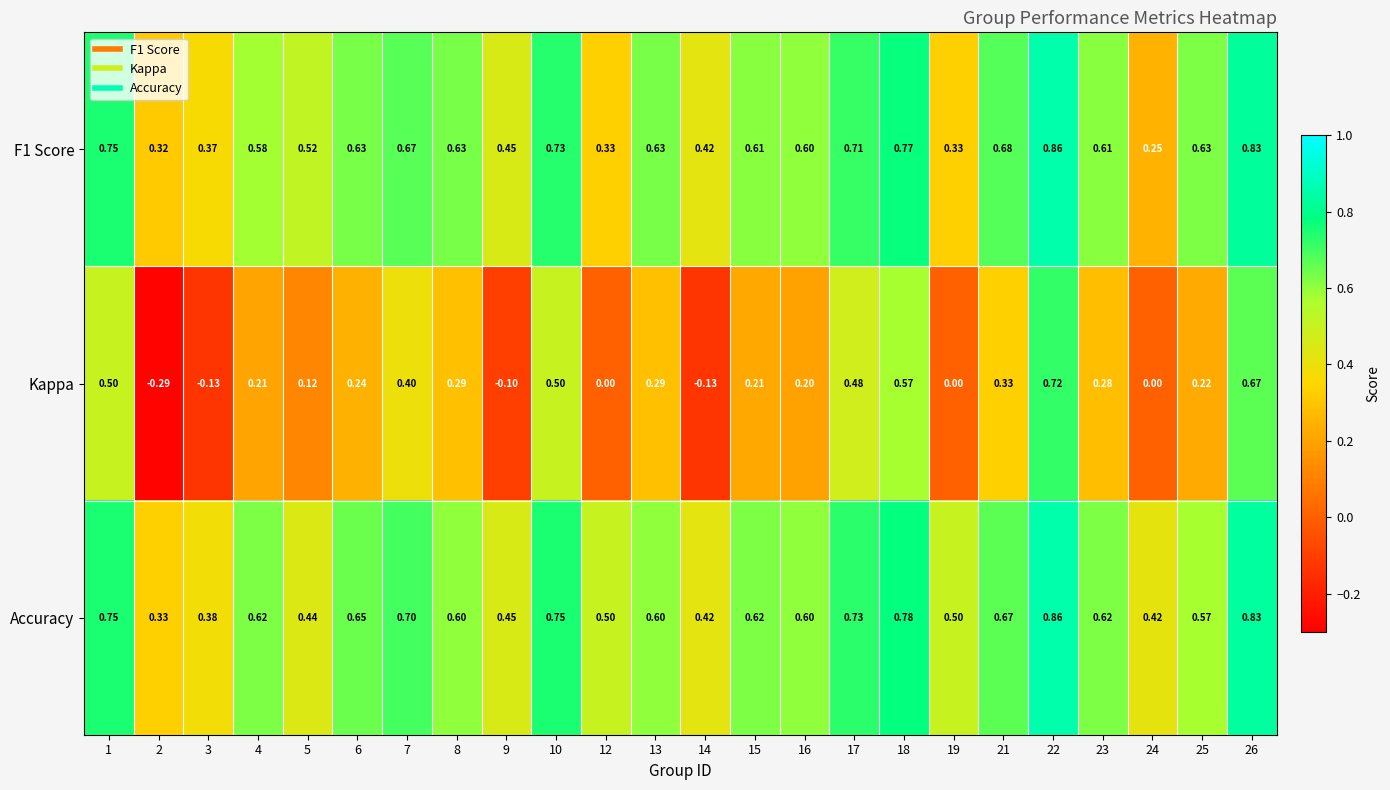

Which series has the largest total across all categories?

Accuracy